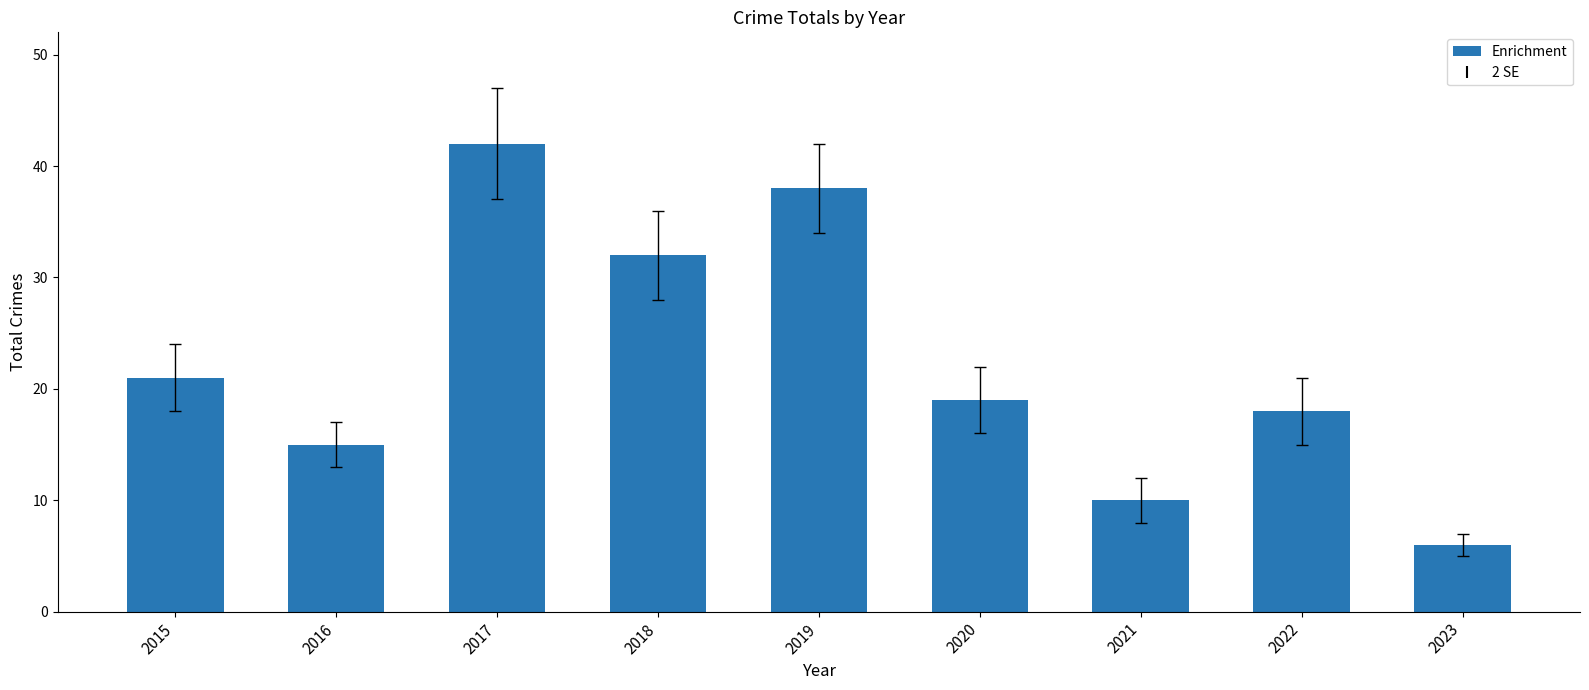

Reading left to right, list all the values displayed in this chart.

21	15	42	32	38	19	10	18	6